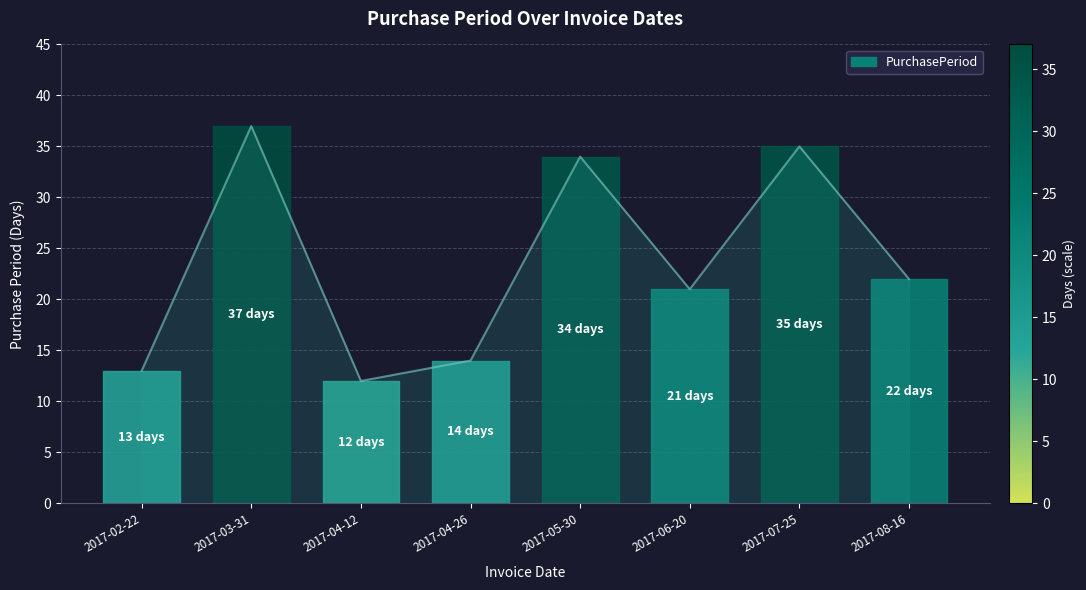

Does the chart display data point markers on the line(s)?

No